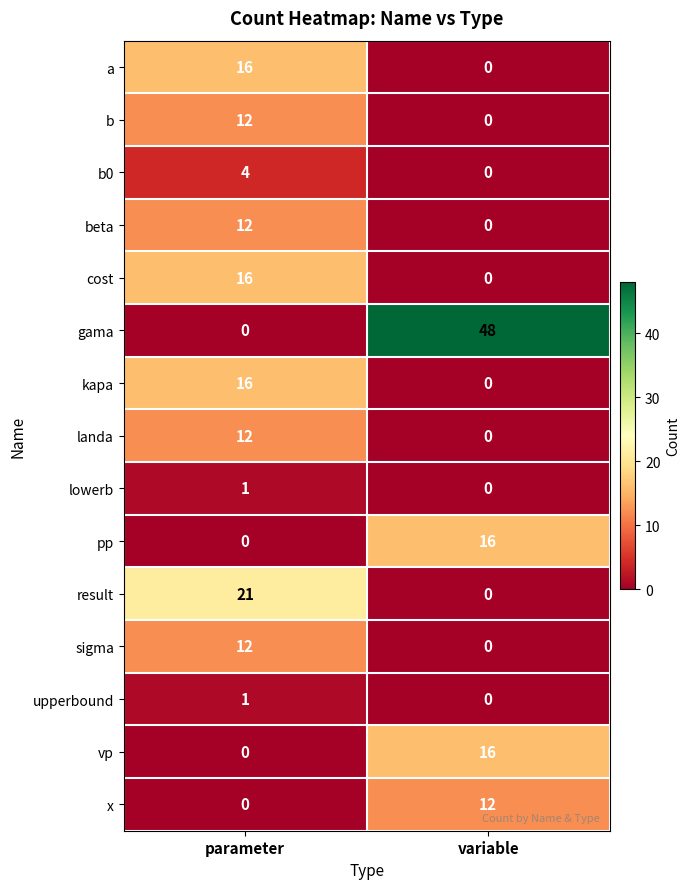

How many positive values does the sigma series have?

1